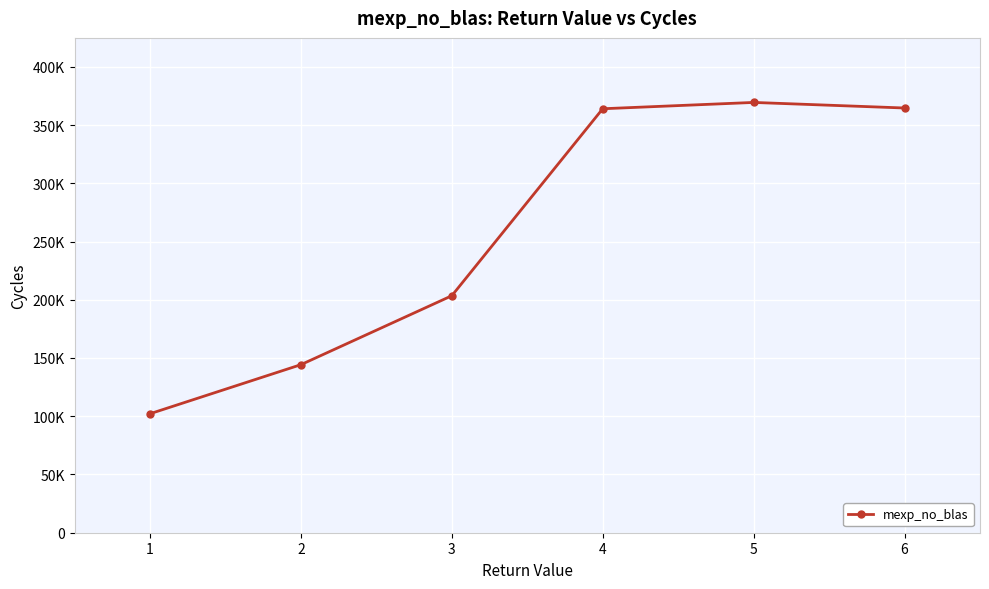

True or false: the data shows 369406 at 5.

True